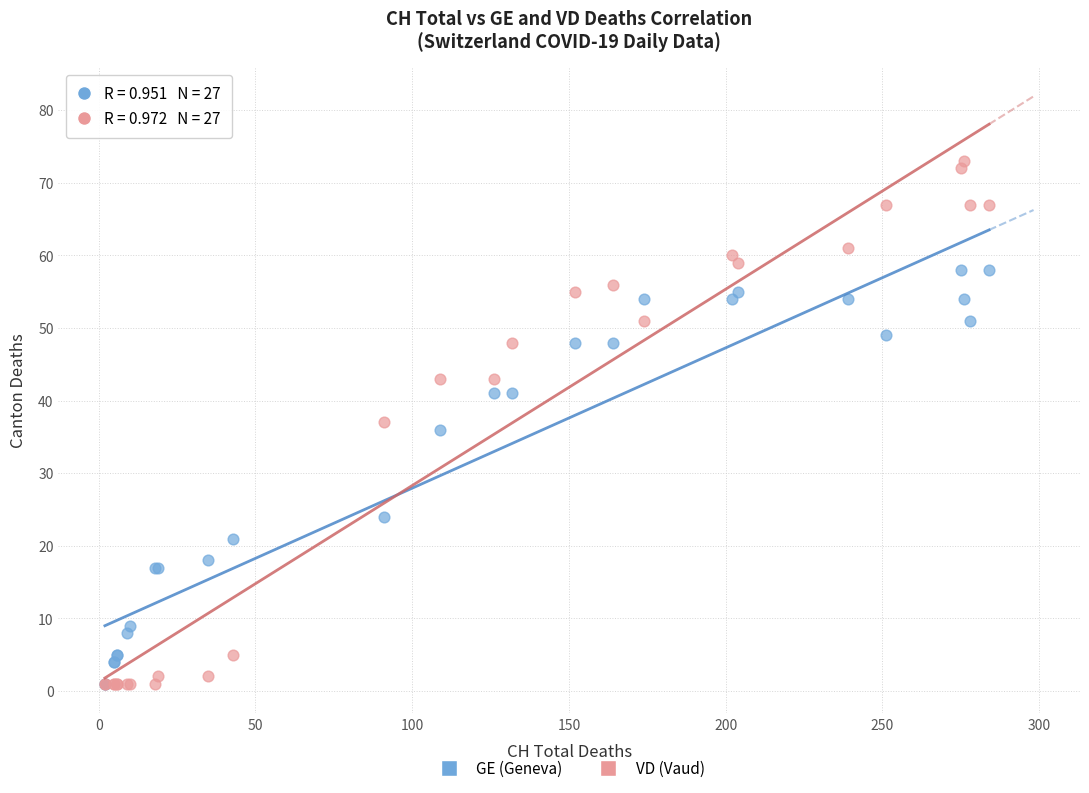

Which series has the widest spread of Y values?

VD (Vaud)